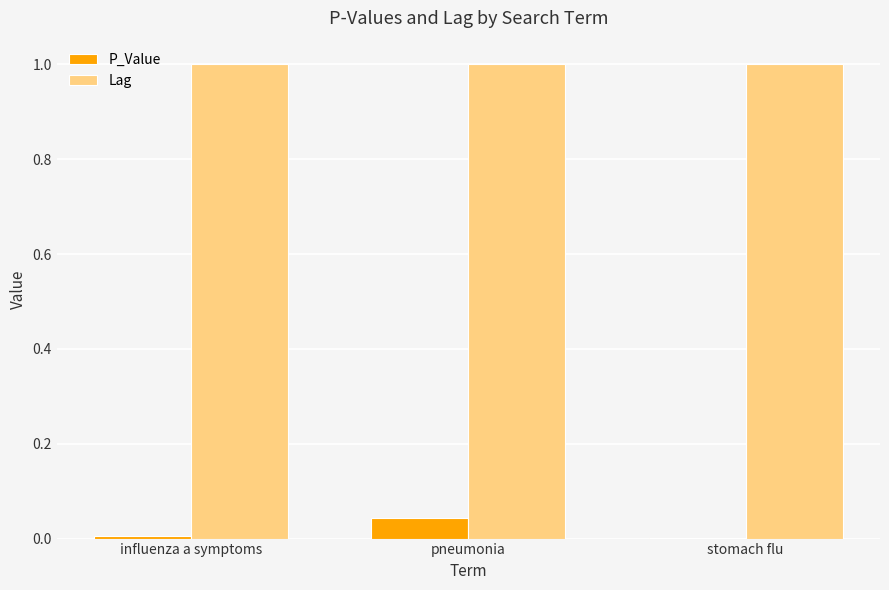

What is the average value of the Lag series?

1.0